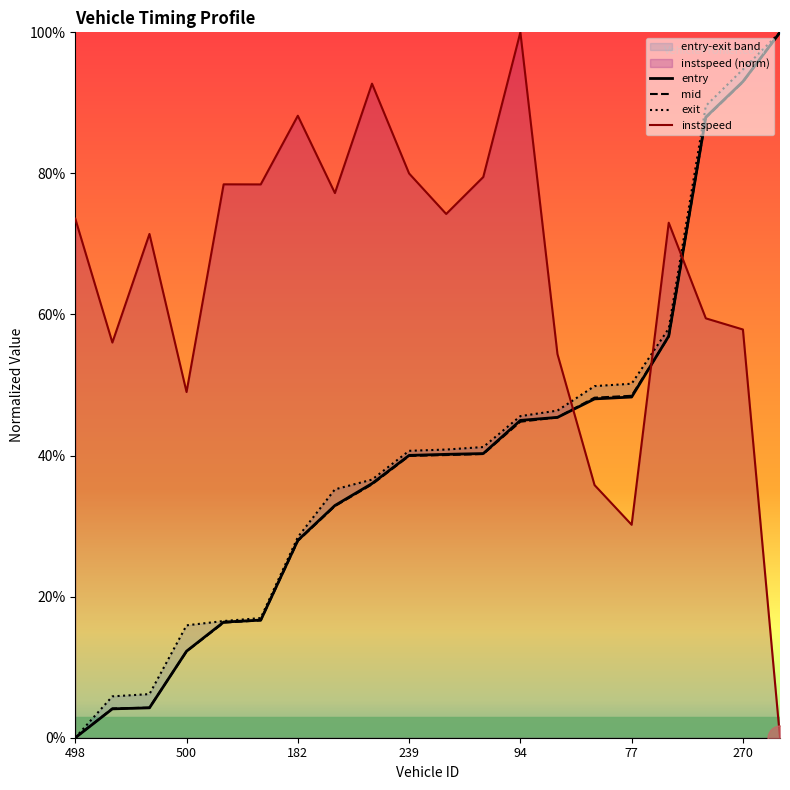

True or false: entry and mid intersect in this chart.

True